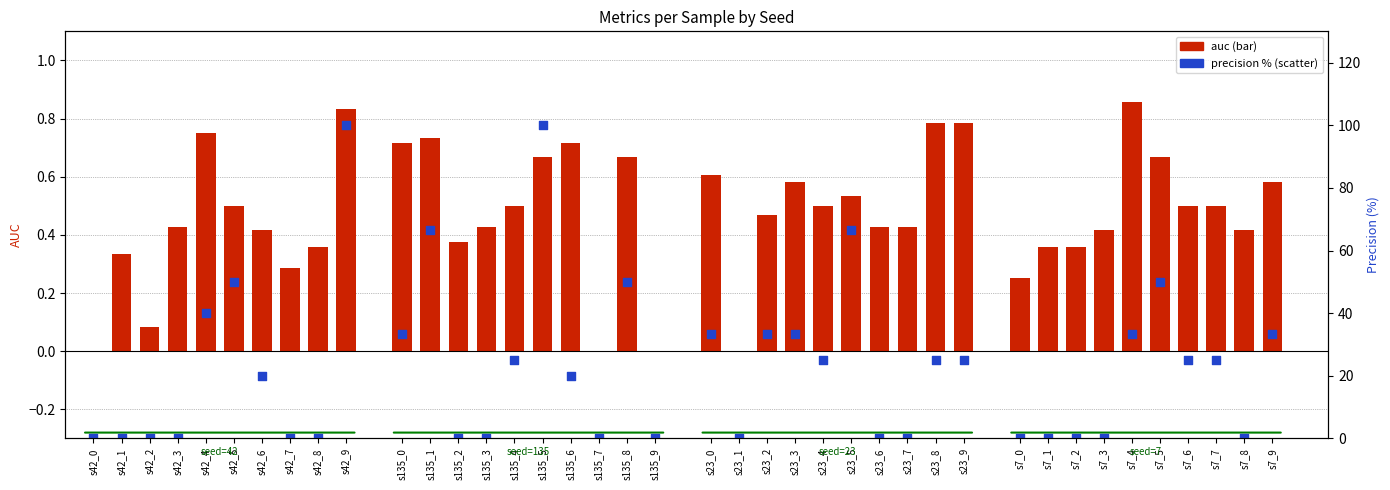

Which series has the largest Y range (max minus min)?

precision